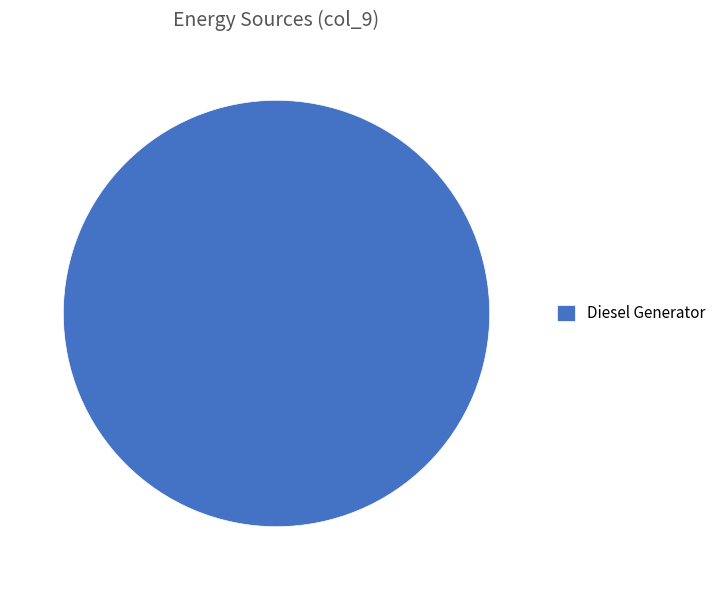

What is the majority slice?

Diesel Generator